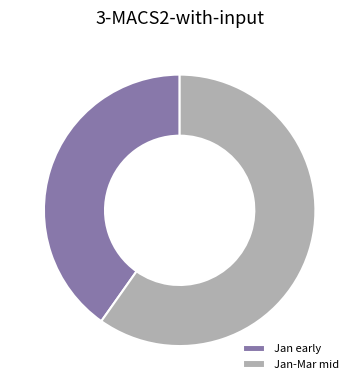

Is there any slice that represents more than half of the pie?

Yes